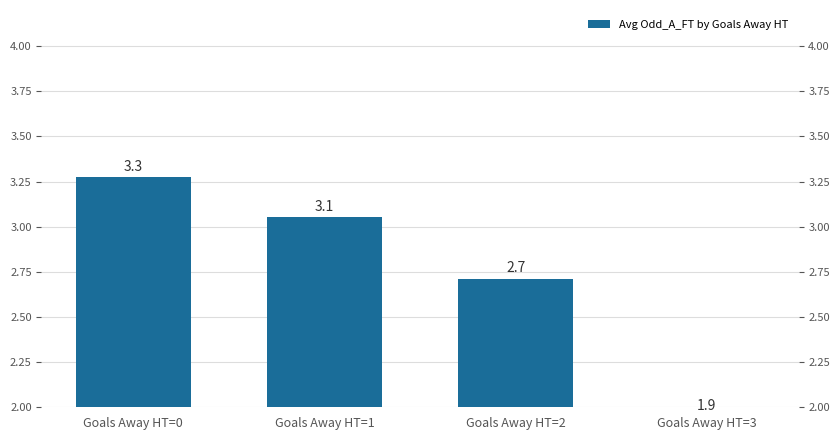

Rank the categories by value from highest to lowest.

Goals Away HT=0, Goals Away HT=1, Goals Away HT=2, Goals Away HT=3